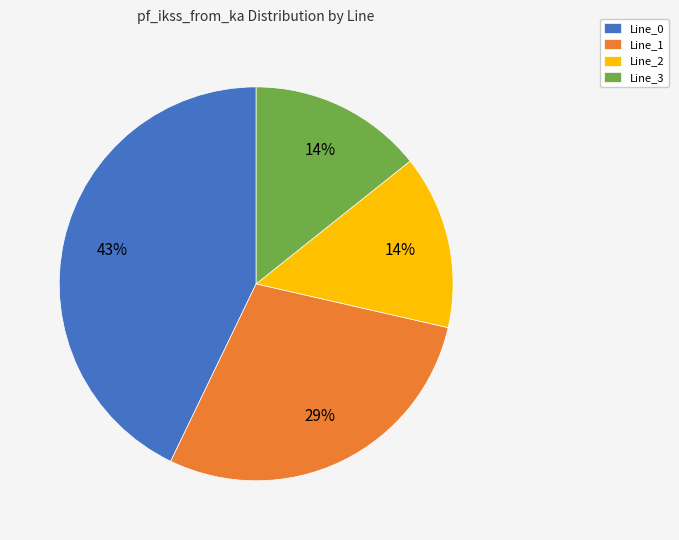

To the nearest percent, what is the difference between the largest and smallest slice percentages?

29%